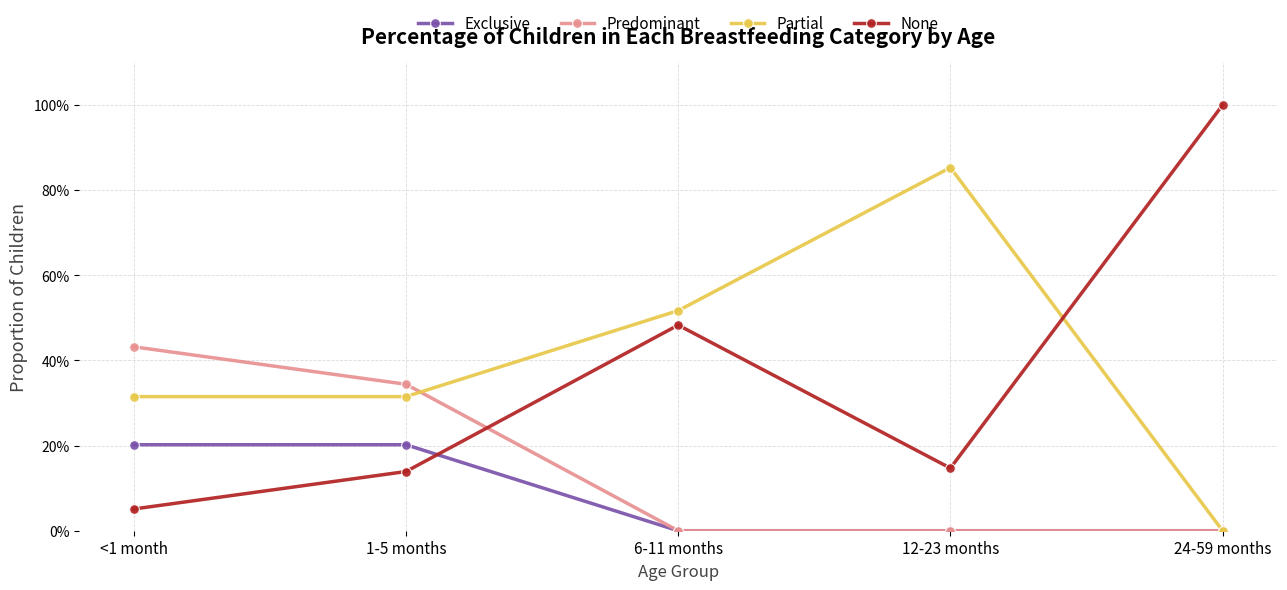

Is this an area chart (filled region under the line)?

No